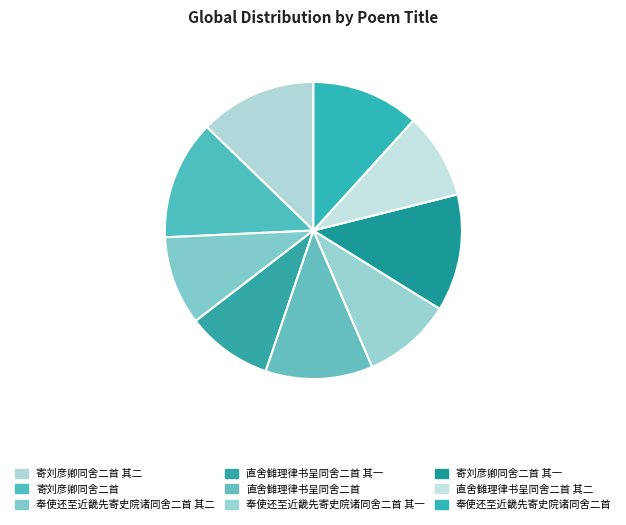

Is there a majority slice in this chart?

No